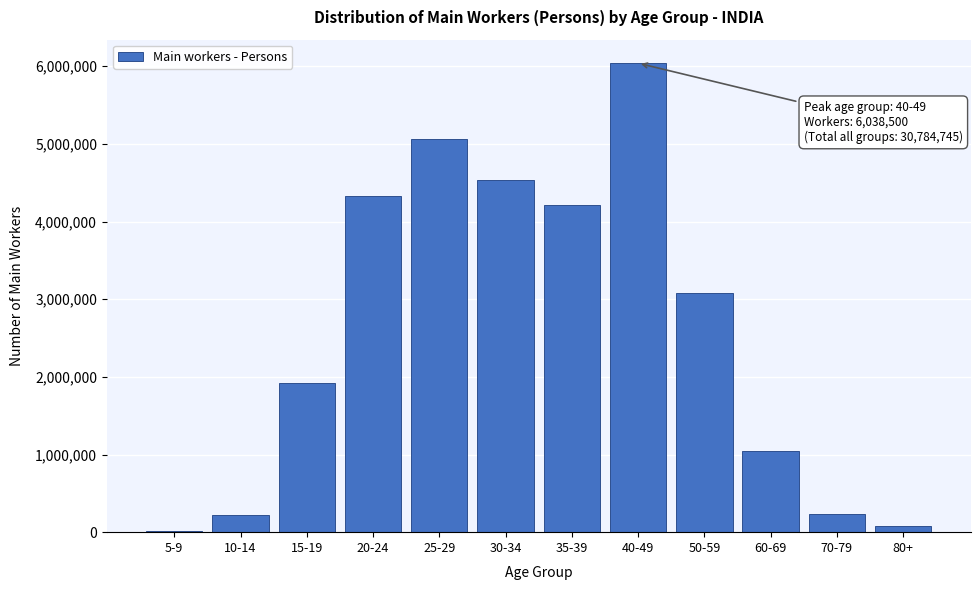

The value at 30-34 is 2210499. True or false?

False